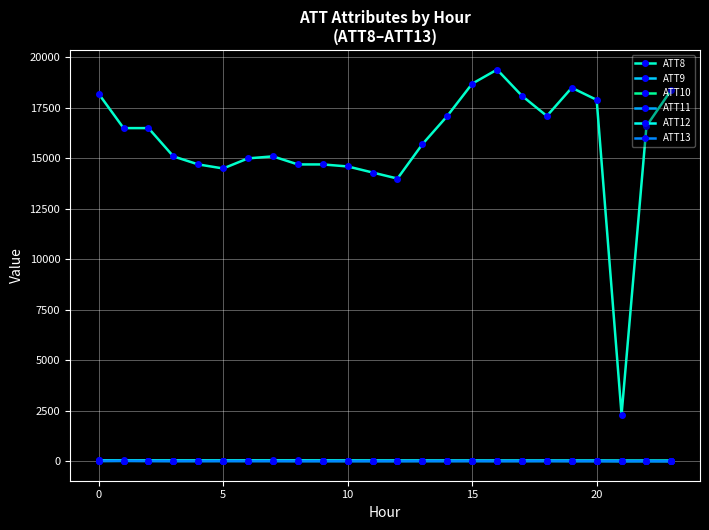

What are all the series names shown in the legend?

ATT8, ATT9, ATT10, ATT11, ATT12, ATT13